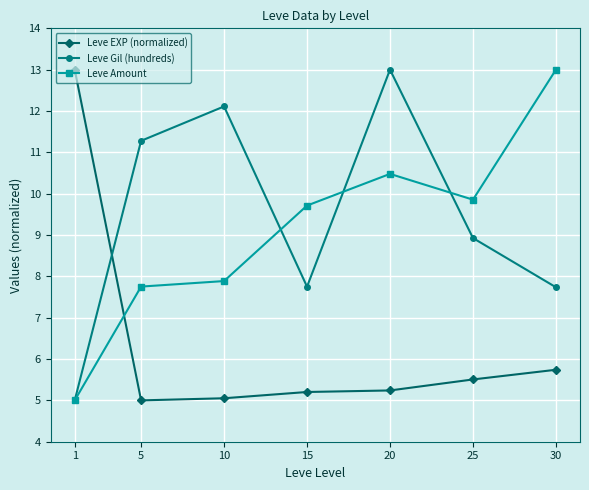

What is the value of the Leve Gil (hundreds) point at the 1st from the left?

5.0